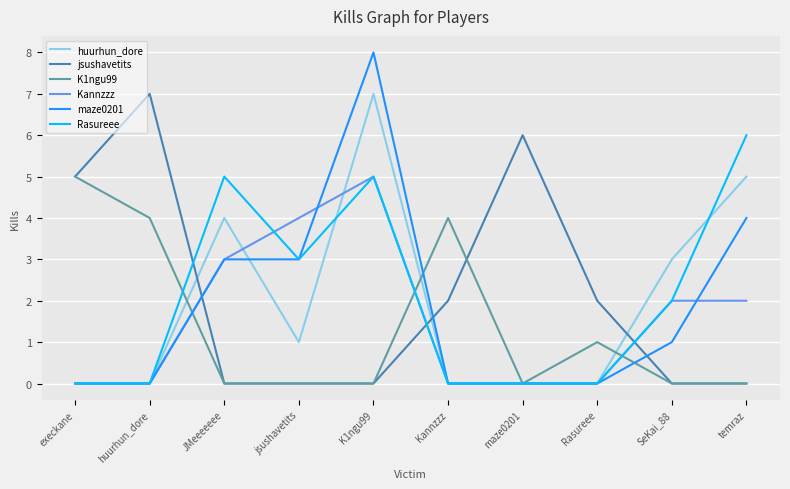

Which series has the largest total across all categories?

jsushavetits